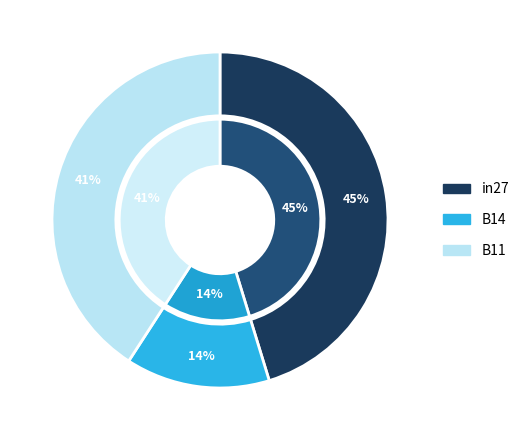

Which has a higher value, B11 or B14?

B11